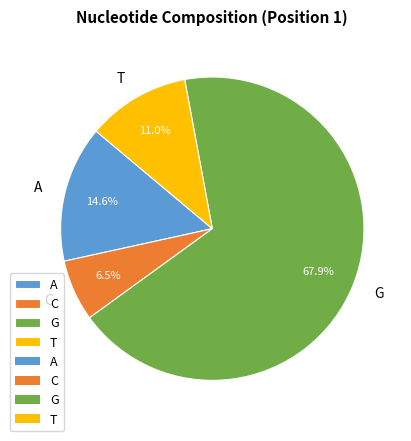

Is there any slice that represents more than half of the pie?

Yes